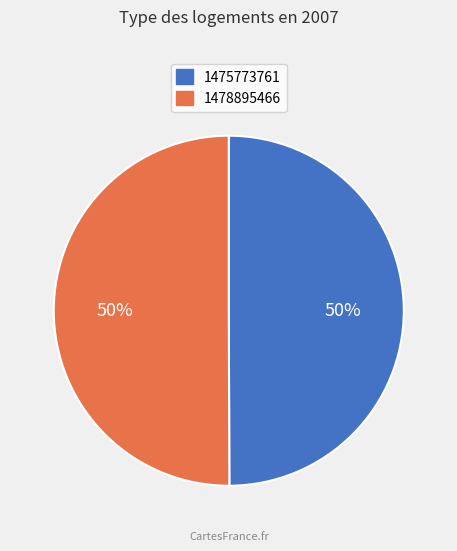

What is the ratio of the value at 1475773761 to the value at 1478895466?

1.0